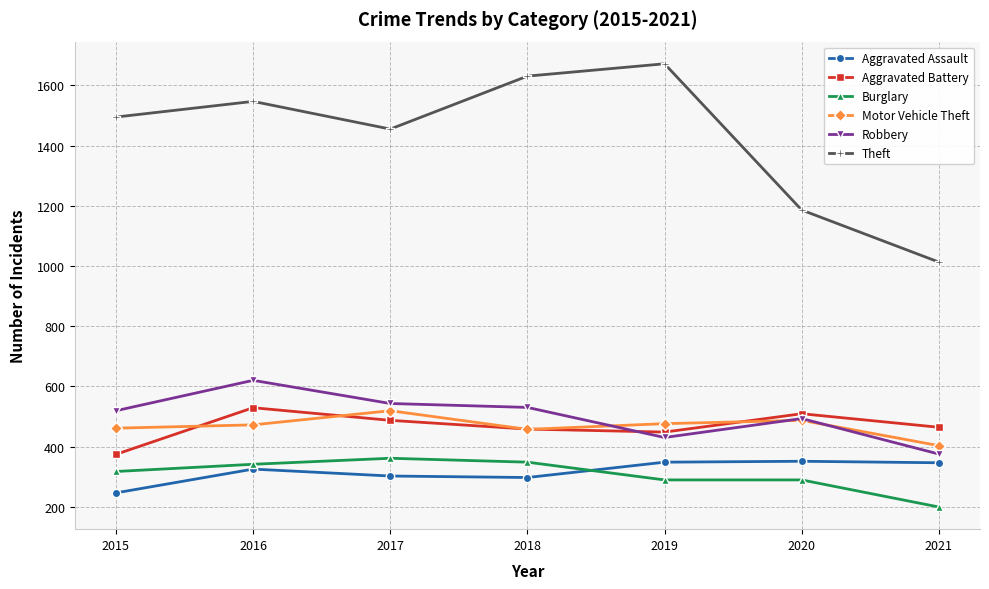

At which label does Robbery reach its minimum?

2021